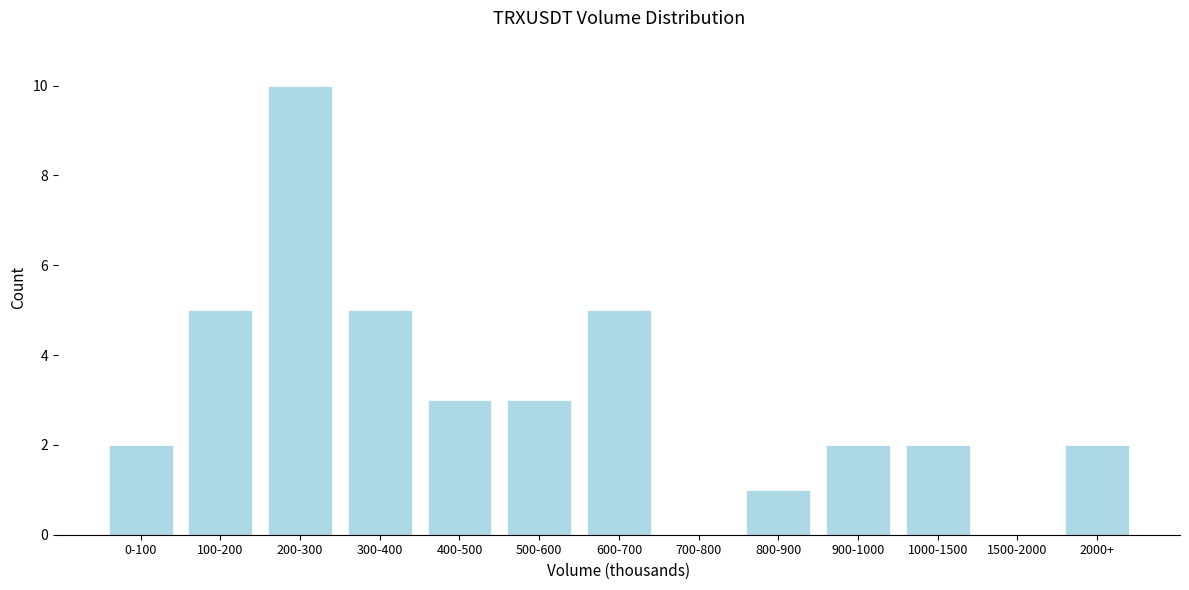

What is the sum of all values?

40